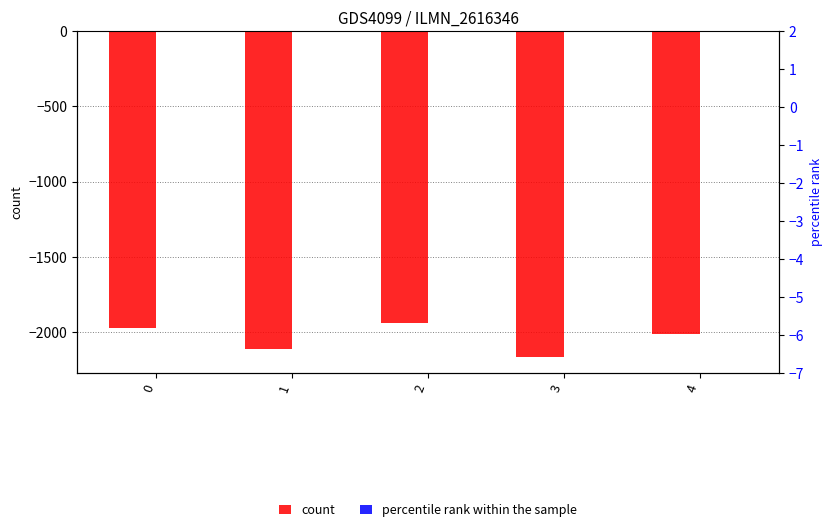

What are all the series names shown in the legend?

count, percentile rank within the sample